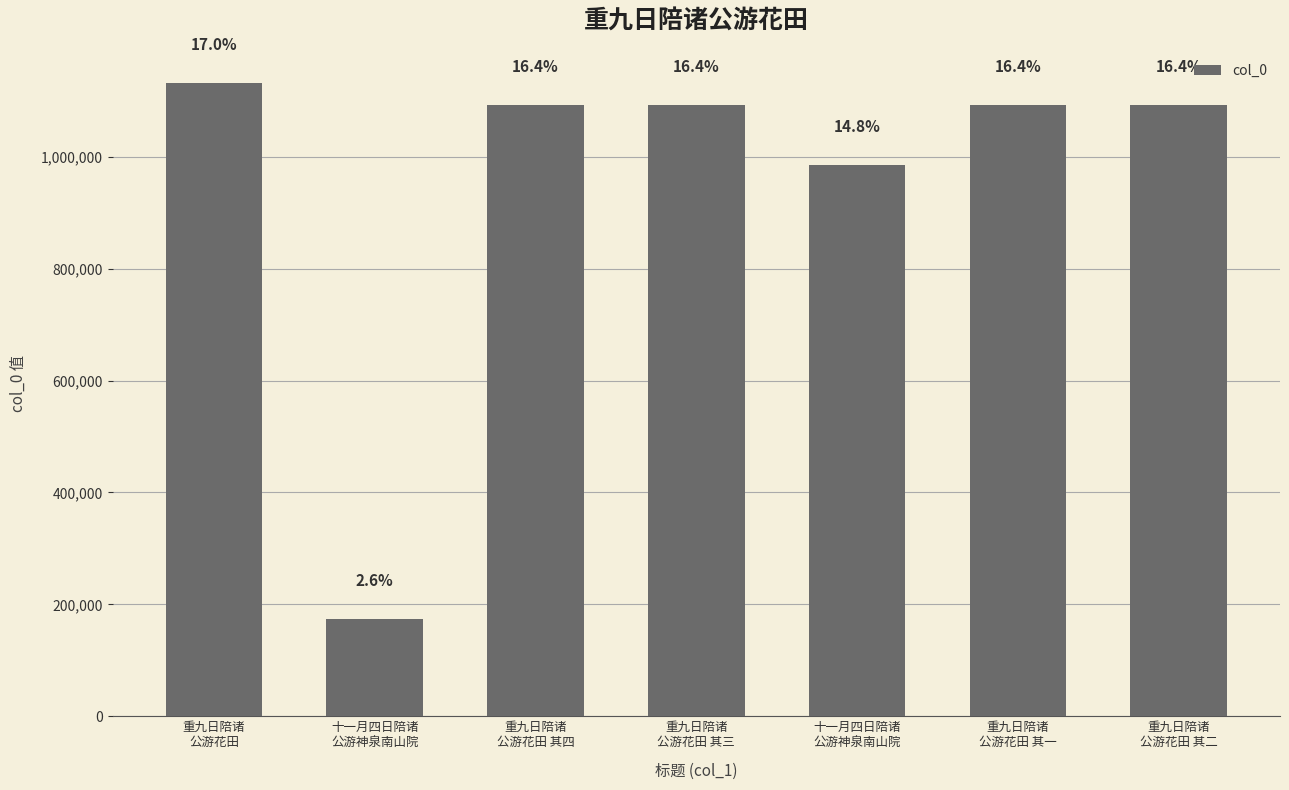

How many bars are there in total?

7